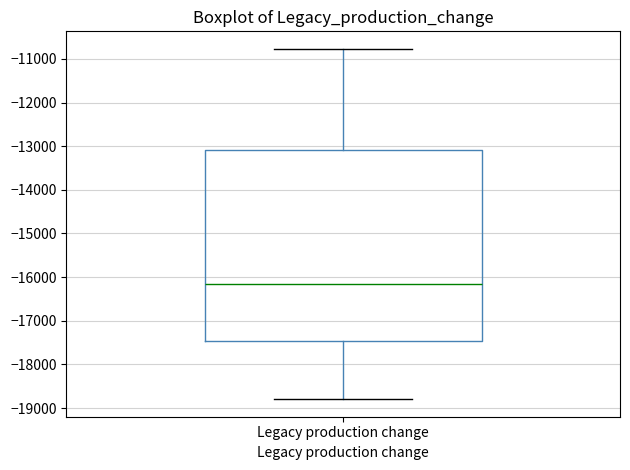

Read this box plot against the y-axis: the position of the median line, the range covered by the box, and the ends of both whiskers. The values are not printed on the chart, so give them approximately, as read against the axis.

median -16200, box -17500 to -13100, whiskers -18800 to -10800